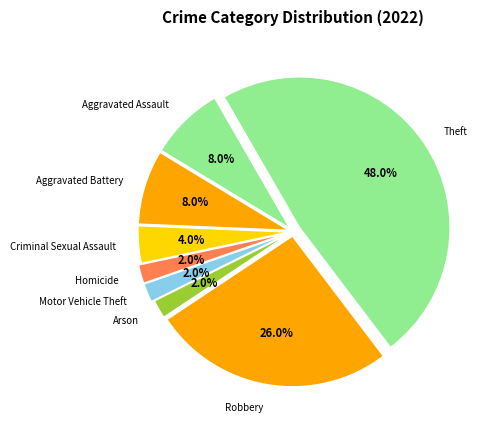

Does Aggravated Battery represent more than half of the total?

No